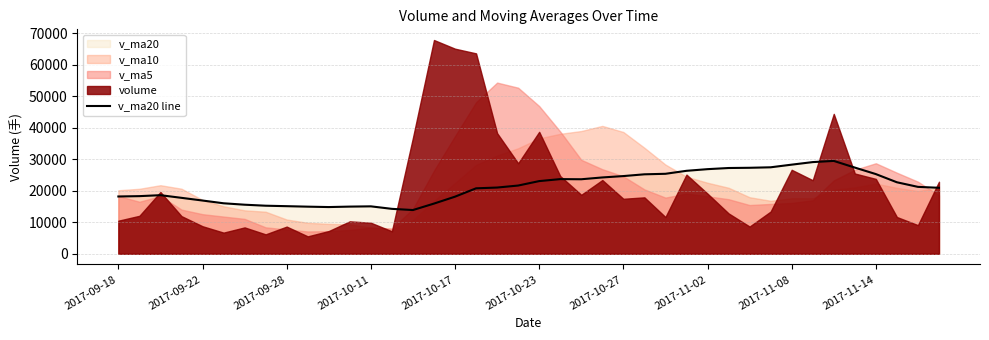

What is the minimum value shown in the chart?

13878.5